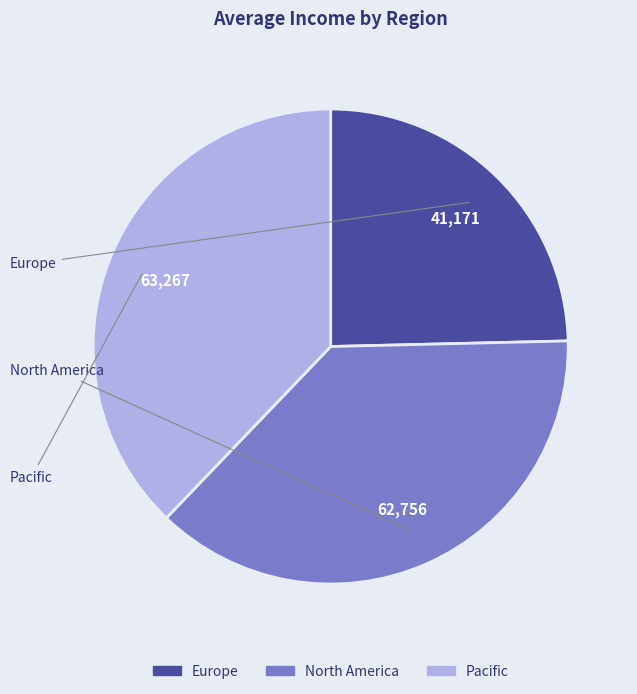

How many slices are in this pie chart?

3